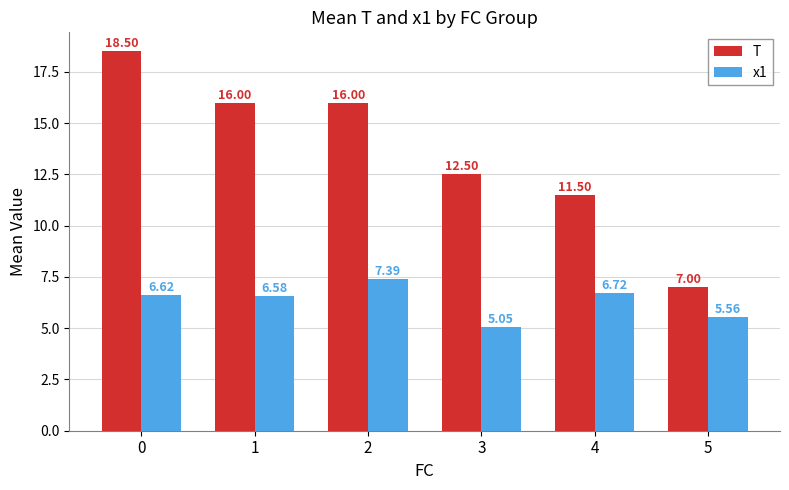

How many data points in T are less than 16?

3